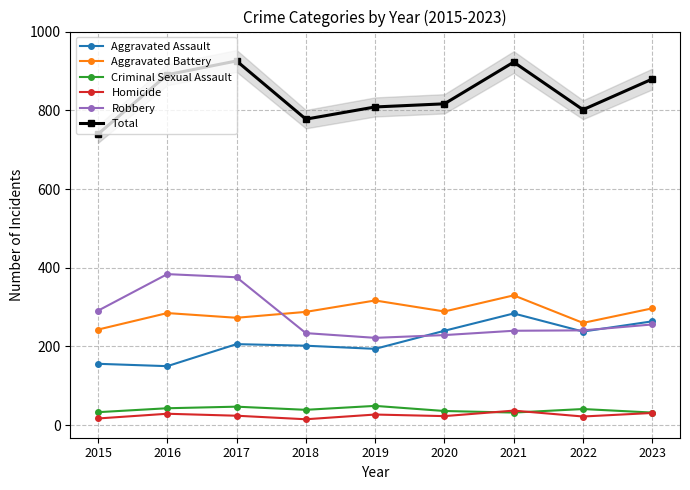

True or false: Homicide and Aggravated Battery cross at least once.

False